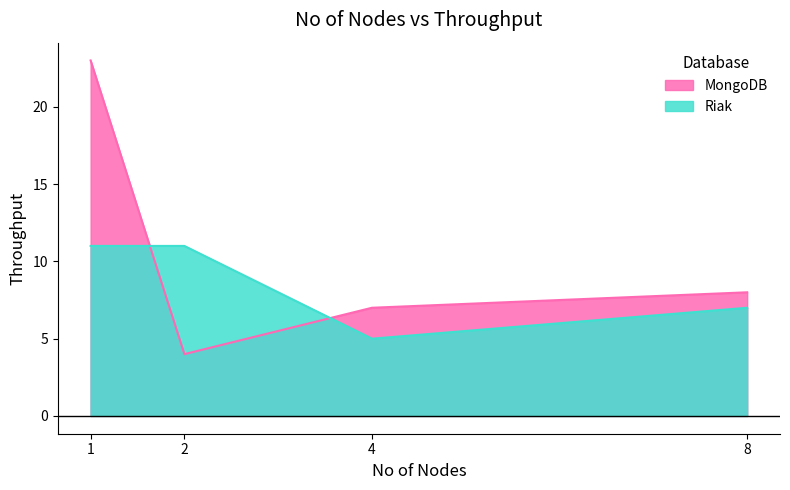

Reading left to right, transcribe all the data shown in this chart.

MongoDB: 1=23	2=4	4=7	8=8
Riak: 1=11	2=11	4=5	8=7